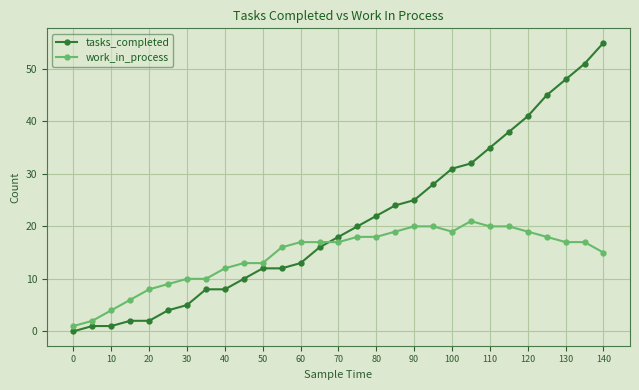

Reading left to right, extract all data points from this chart.

tasks_completed: 0	1	1	2	2	4	5	8	8	10	12	12	13	16	18	20	22	24	25	28	31	32	35	38	41	45	48	51	55
work_in_process: 1	2	4	6	8	9	10	10	12	13	13	16	17	17	17	18	18	19	20	20	19	21	20	20	19	18	17	17	15